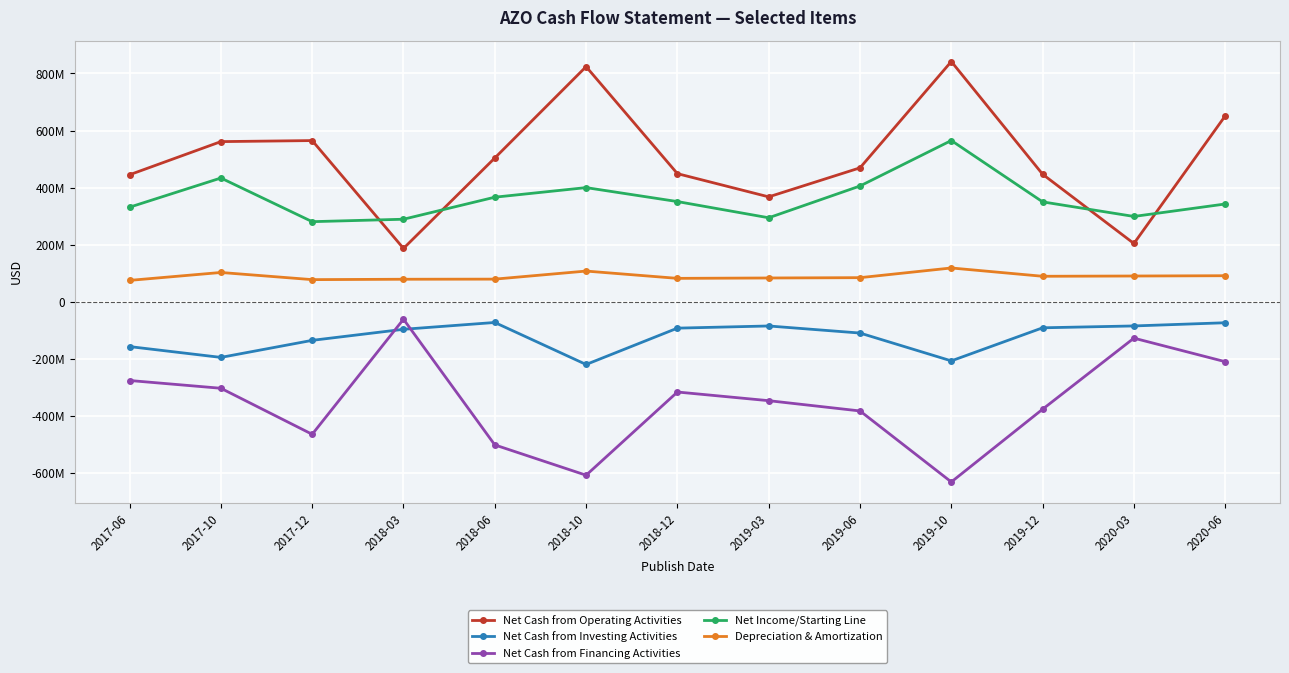

Reading left to right, what are all the values shown in this chart?

Net Cash from Operating Activities: 445332000	561382000	565017000	187326000	504013000	823936000	449182000	367887000	469566000	841878000	447102000	204542000	651464000
Net Cash from Investing Activities: -156519000	-194366000	-134653000	-95954000	-72053000	-219200000	-91899000	-84304000	-109089000	-206554000	-90711000	-84202000	-73010000
Net Cash from Financing Activities: -275277000	-302484000	-463704000	-60603000	-500867000	-606980000	-315608000	-345940000	-381929000	-630611000	-375808000	-126957000	-209387000
Net Income/Starting Line: 331699000	433900000	281003000	289530000	366721000	400282000	351406000	294638000	405948000	565229000	350338000	299282000	342895000
Depreciation & Amortization: 75343000	103063000	77986000	79351000	79754000	107993000	82452000	83778000	84888000	118839000	89750000	90670000	91695000